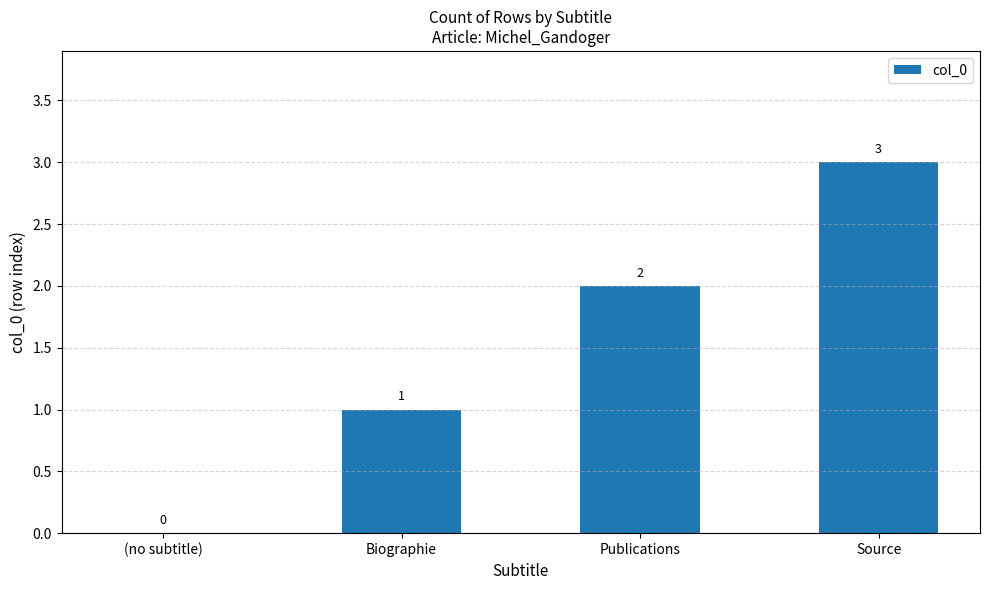

What is the sum of all values?

6